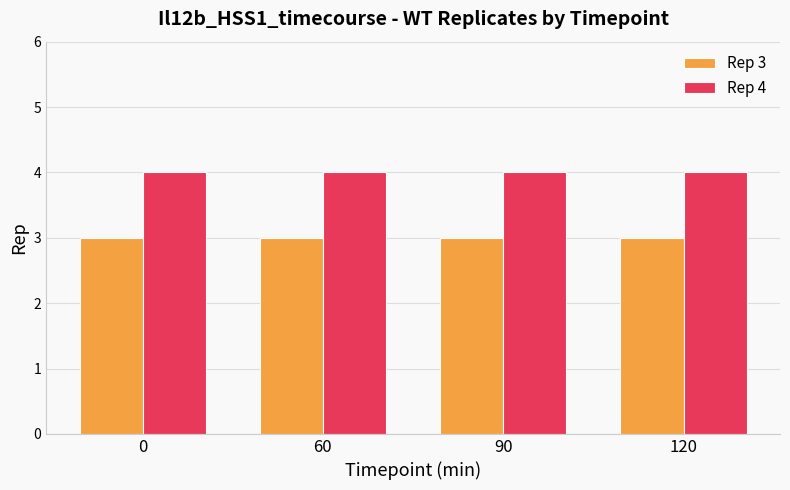

What is the greatest value displayed?

4